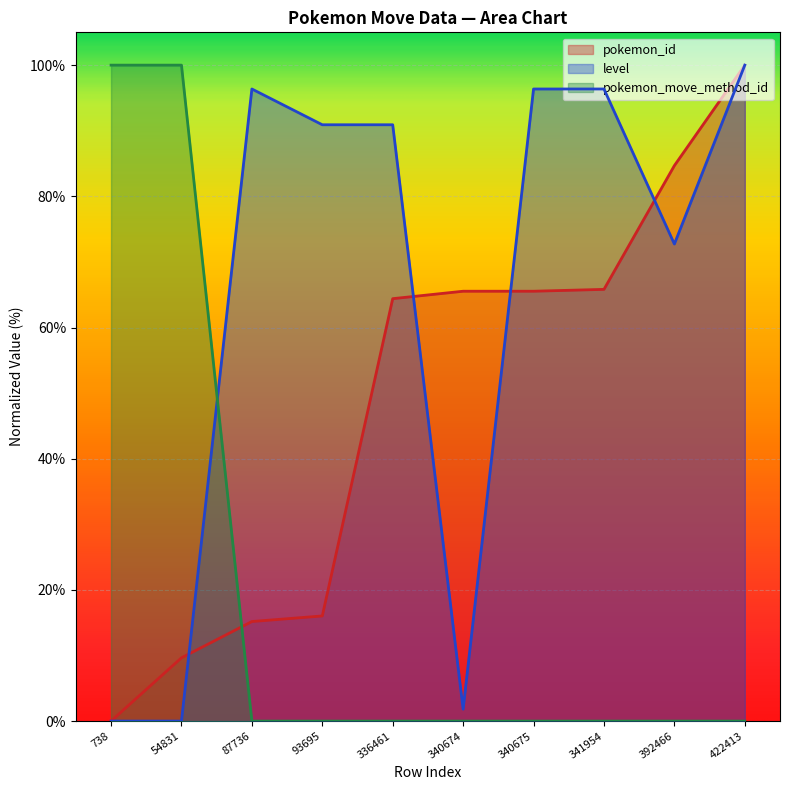

After their last crossing, which series has the higher values: pokemon_id or level?

pokemon_id